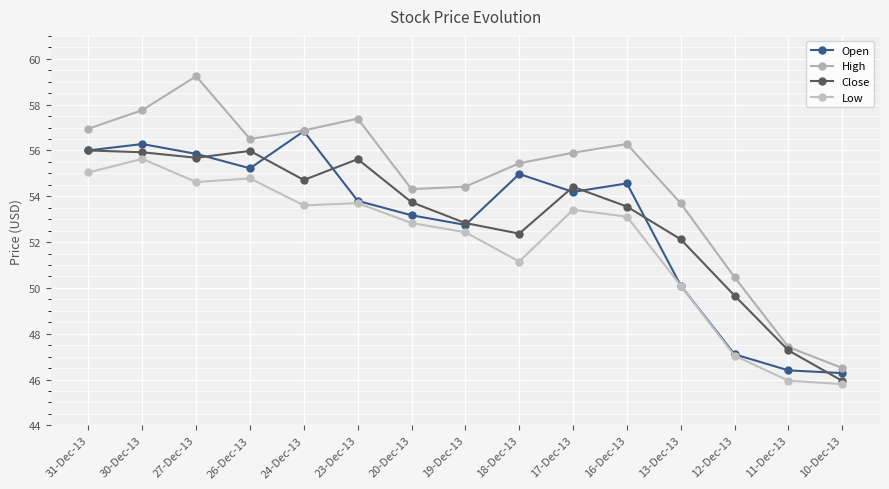

What is the label of the 3rd point from the right?

12-Dec-13